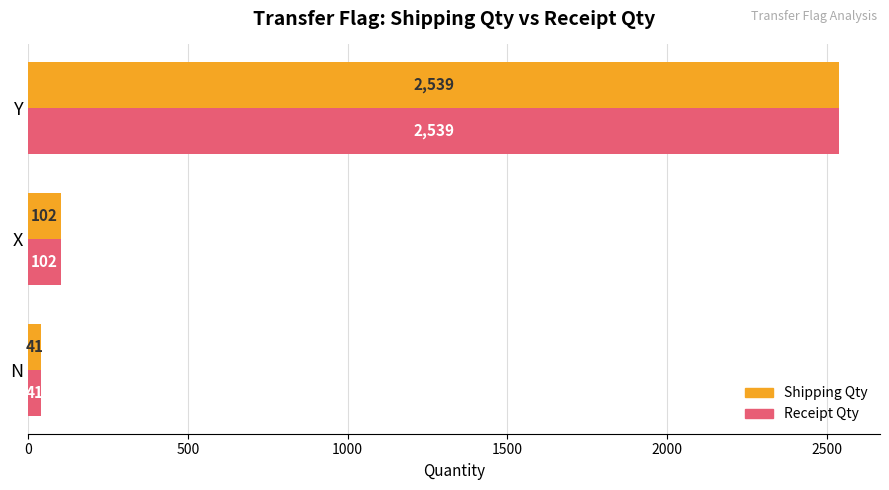

At which label is Receipt Qty closest to 1290?

X